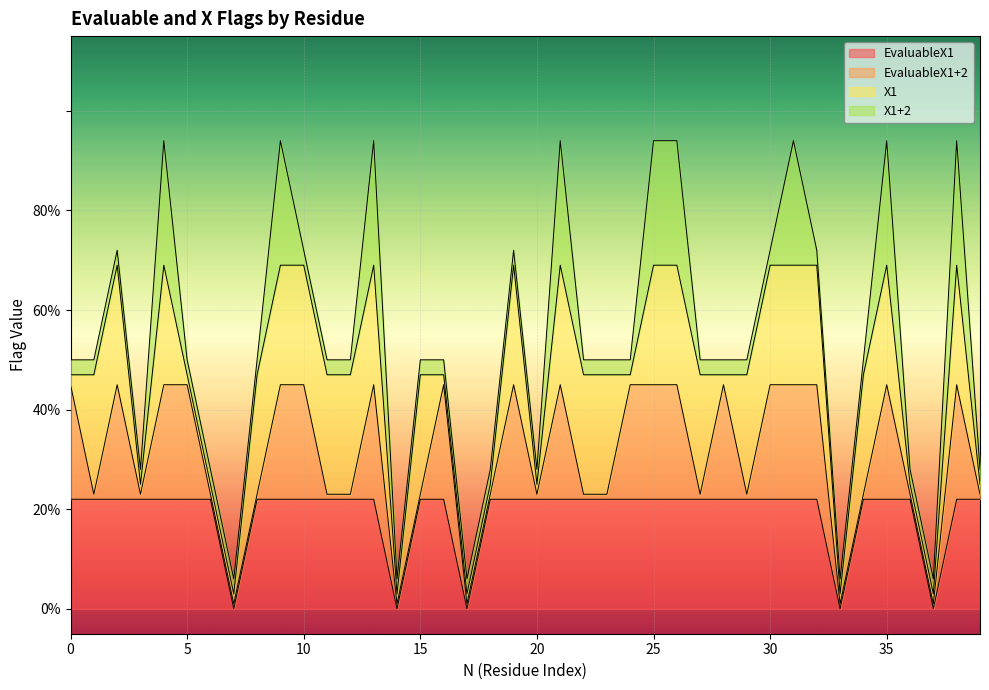

What are all the series names shown in the legend?

EvaluableX1, EvaluableX1+2, X1, X1+2